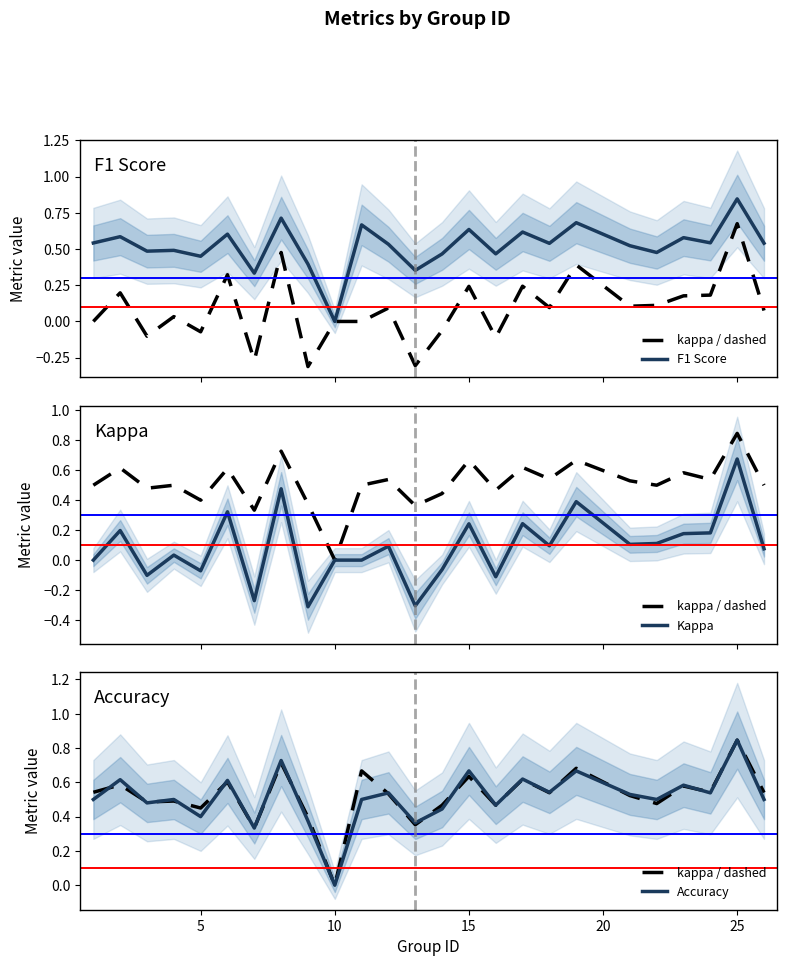

Which series has the largest range (max minus min)?

Kappa